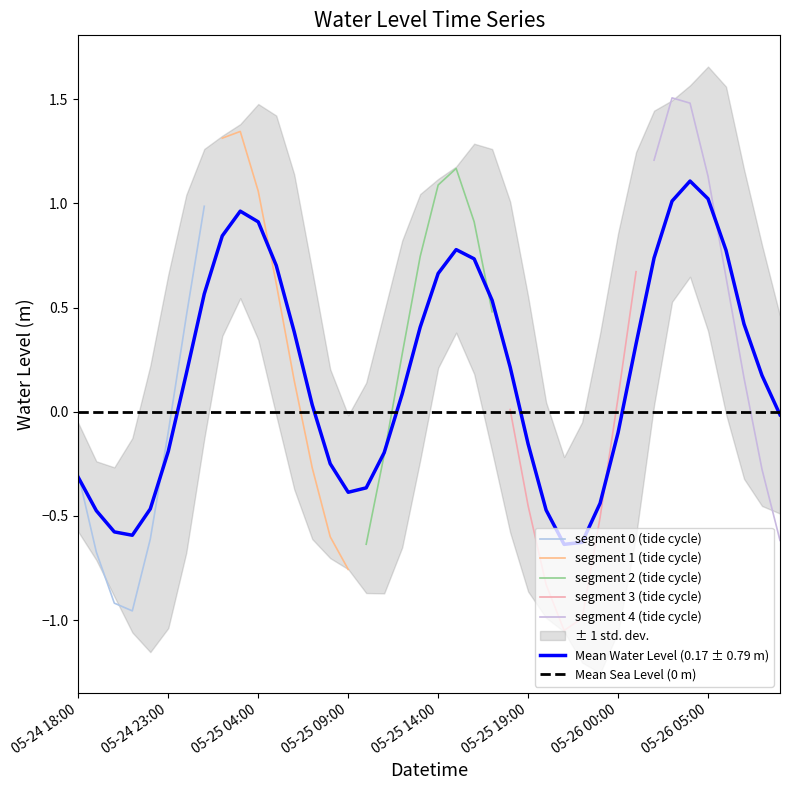

What is the label of the 9th point from the right?

2025-05-26 01:00